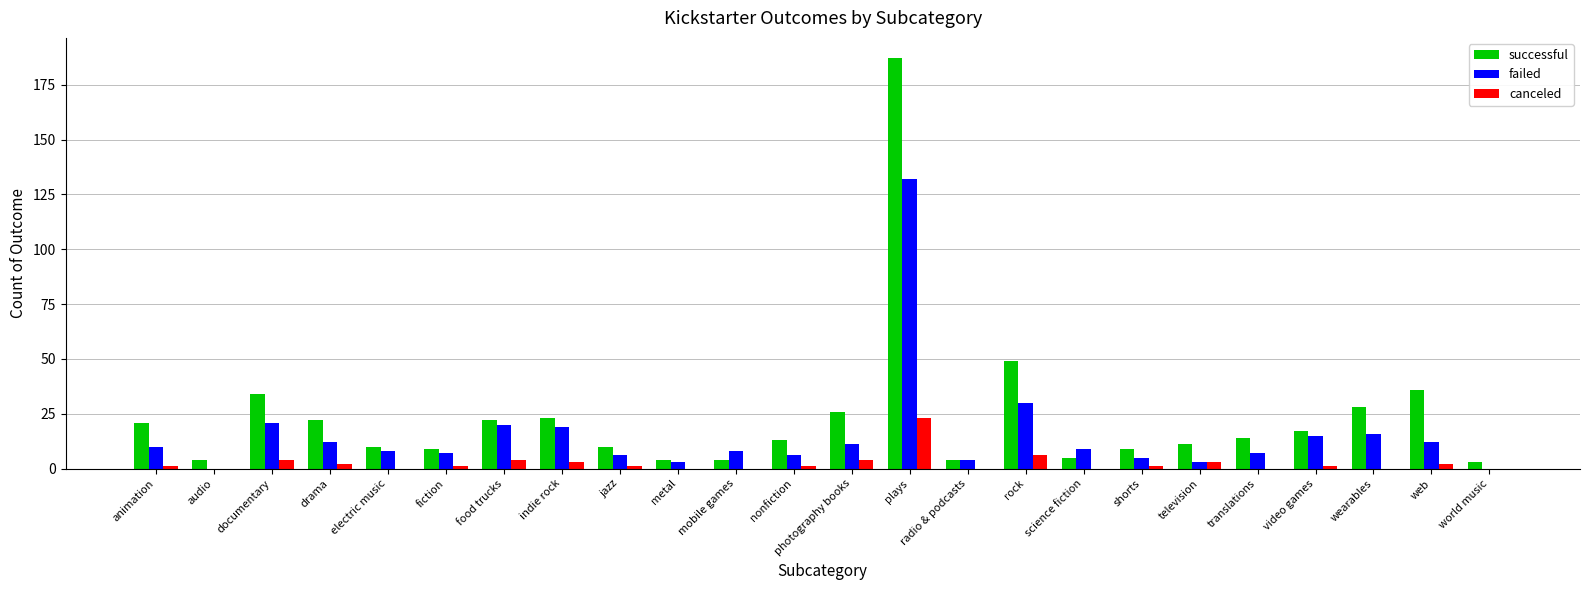

Reading left to right, extract all data points from this chart.

successful: 21	4	34	22	10	9	22	23	10	4	4	13	26	187	4	49	5	9	11	14	17	28	36	3
failed: 10	0	21	12	8	7	20	19	6	3	8	6	11	132	4	30	9	5	3	7	15	16	12	0
canceled: 1	0	4	2	0	1	4	3	1	0	0	1	4	23	0	6	0	1	3	0	1	0	2	0